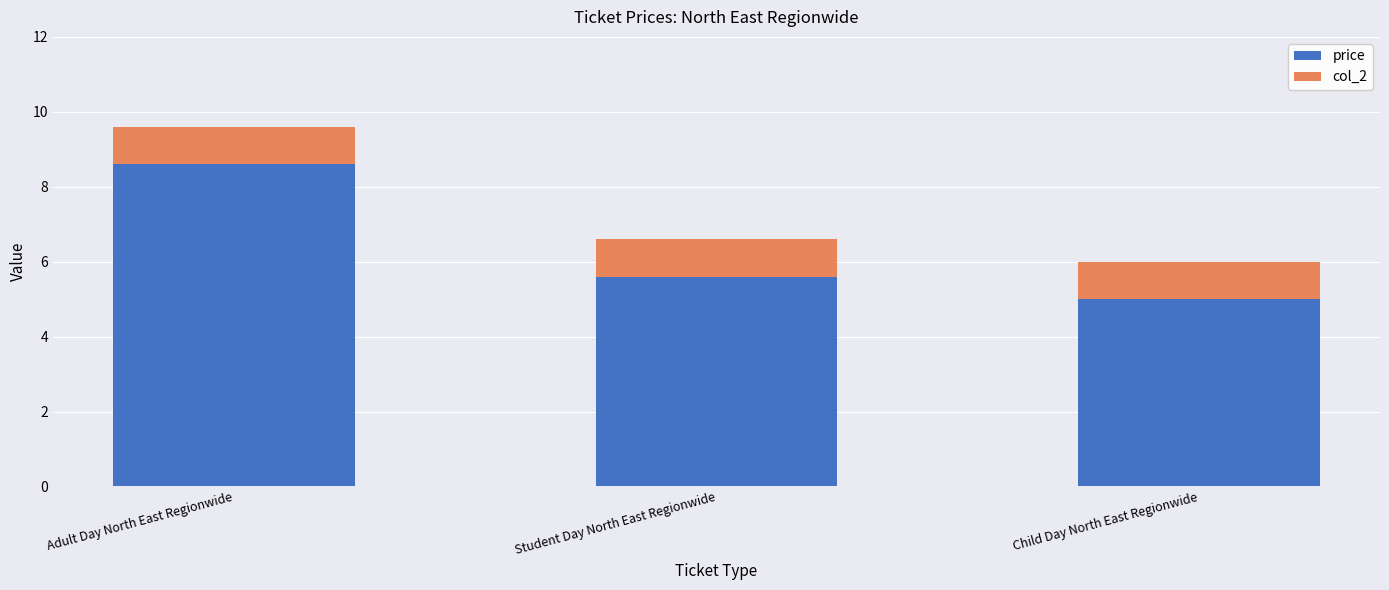

Is it true that price equals 8.6 at Adult Day North East Regionwide?

True